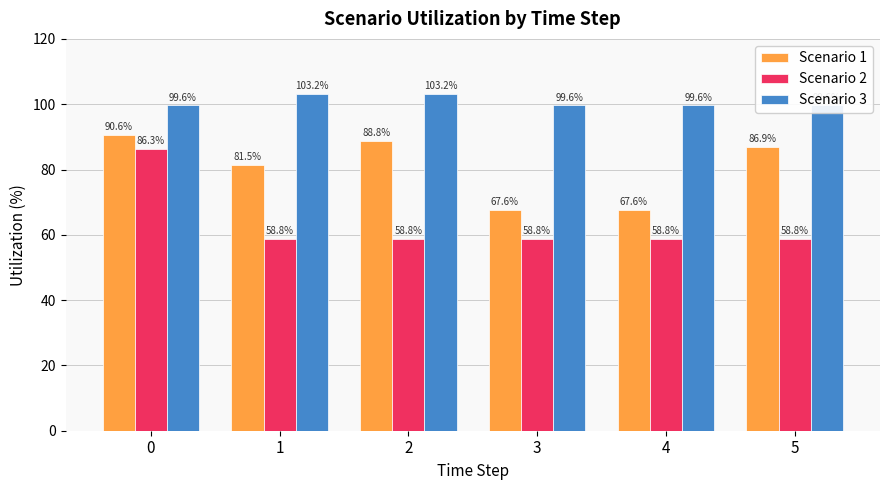

Which series has the largest total across all categories?

Scenario 3